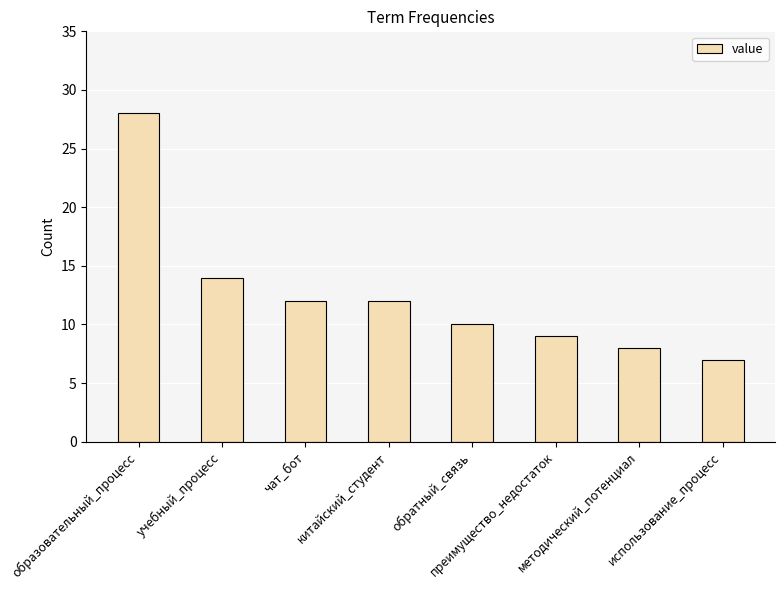

What is the label of the 4th bar from the right?

обратный_связь